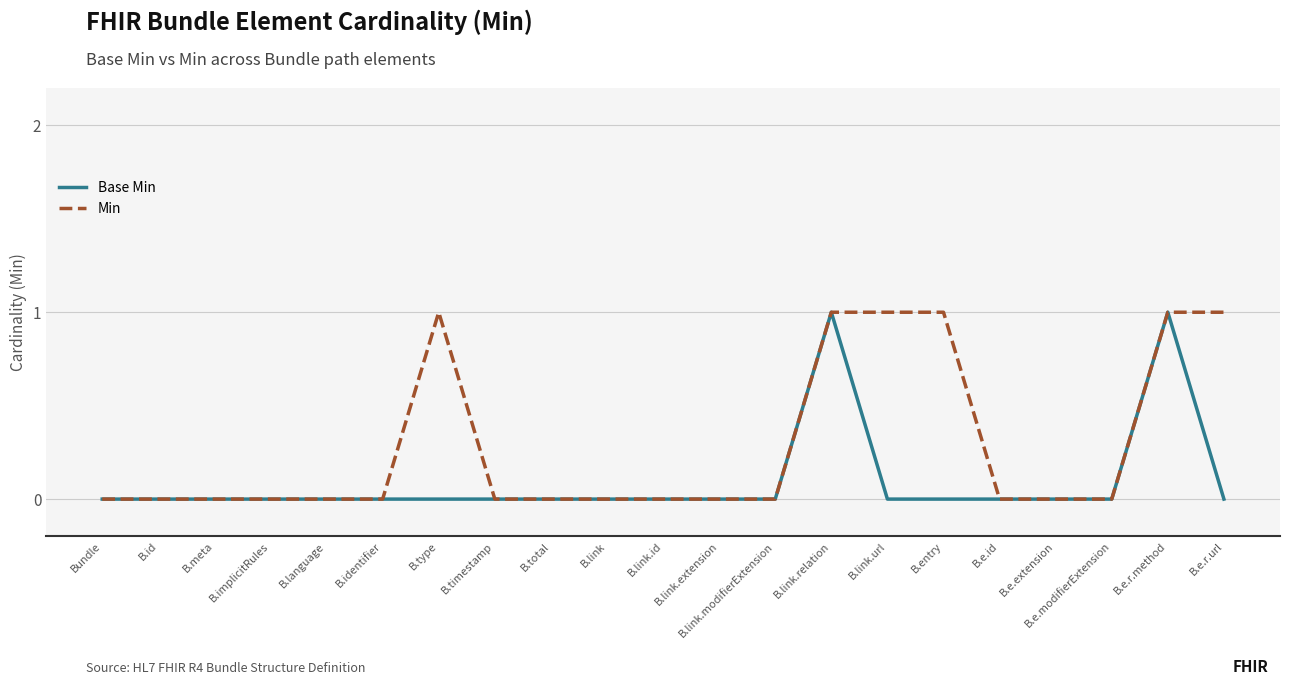

What position from the right is B.link.extension?

10